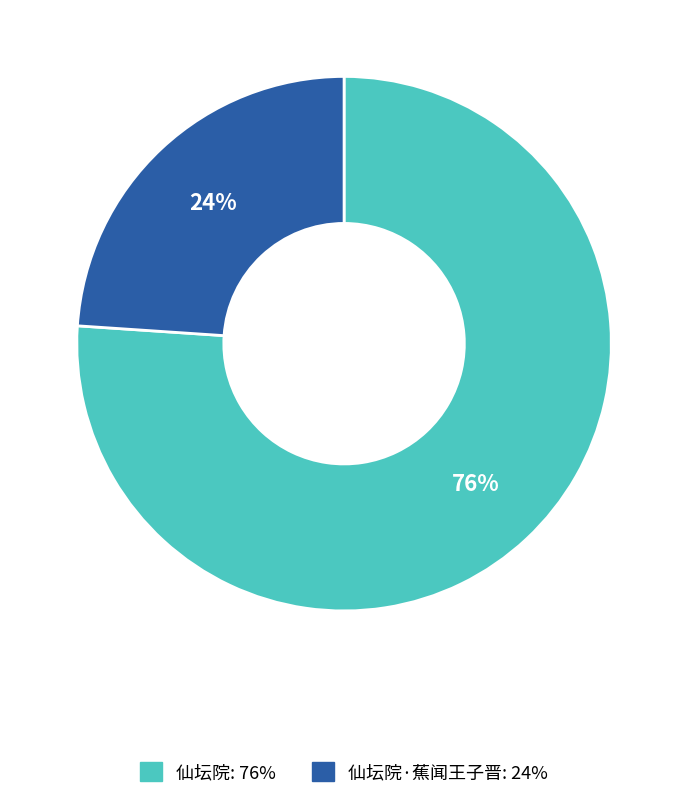

To the nearest percent, what is the difference between the largest and smallest slice percentages?

52%